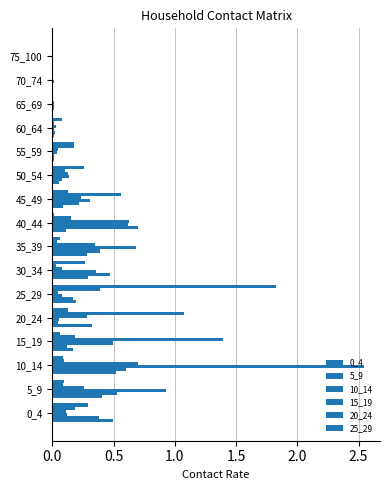

How many series are shown in this chart?

6